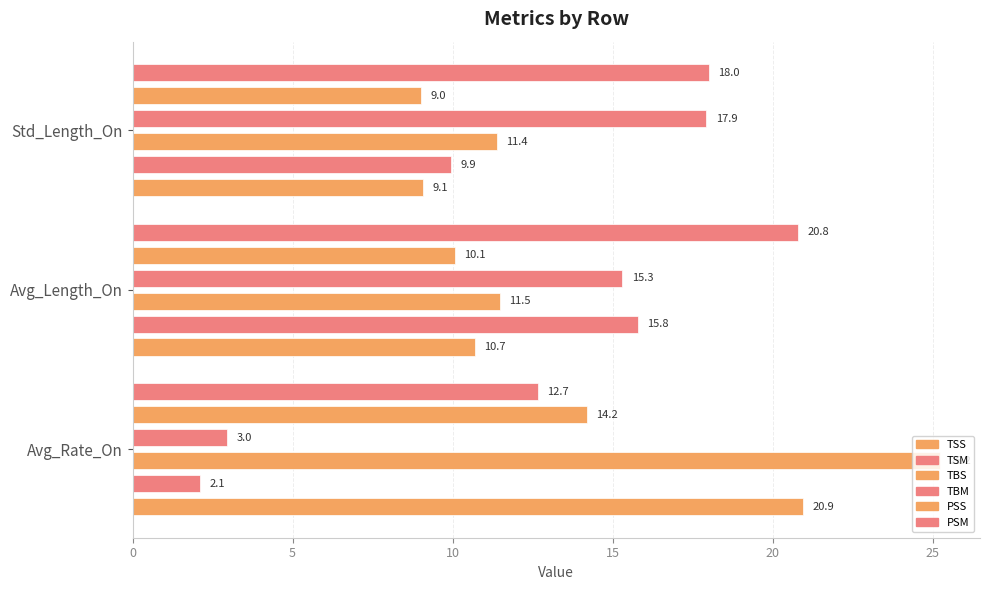

What is the difference between the TSS values at Avg_Length_On and Std_Length_On?

1.6